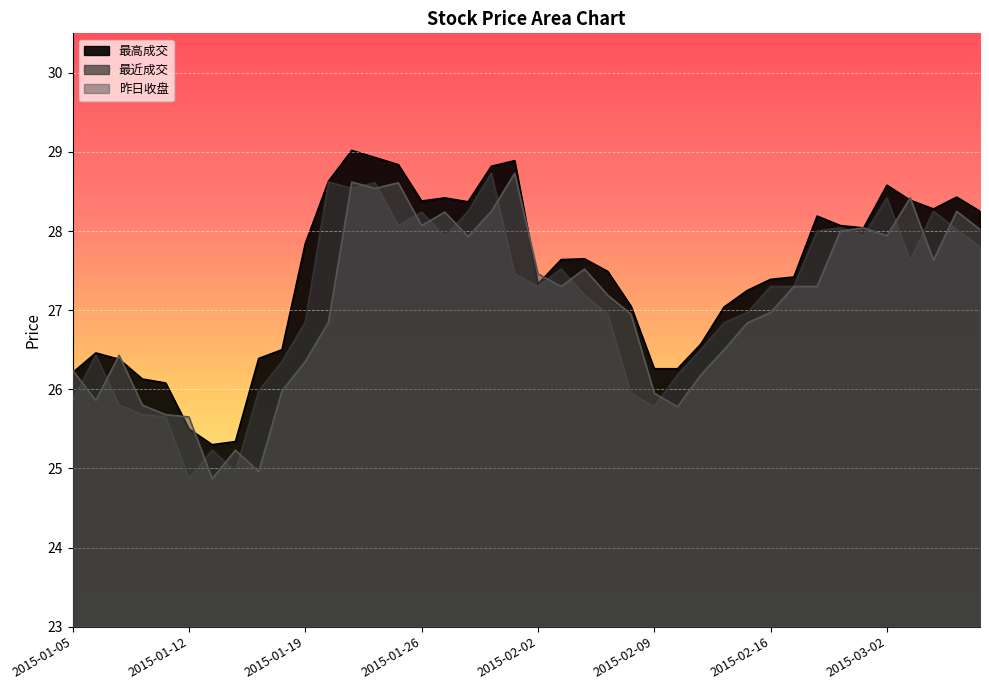

True or false: 最高成交 has more than 2 points higher than both neighbors.

True